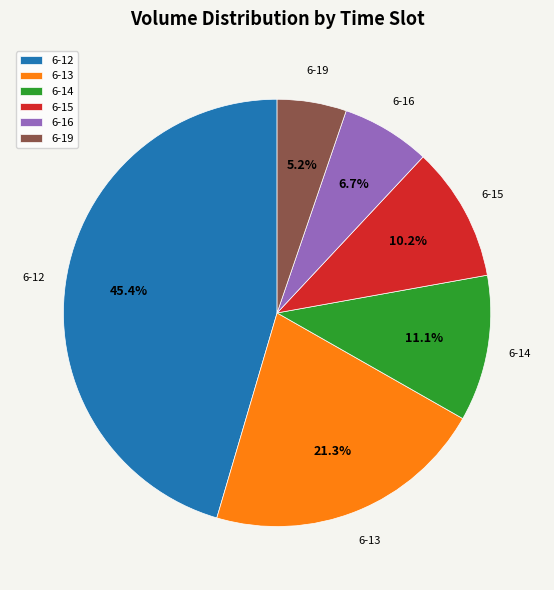

Is the sum of 6-15 and 6-13 greater than half?

No